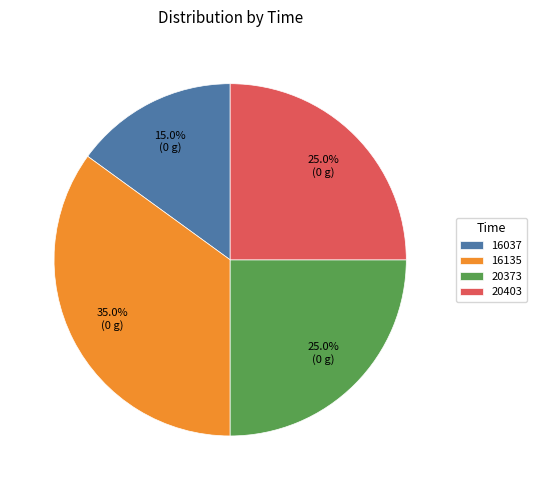

Is it true that 16037 is 15% of the pie?

True